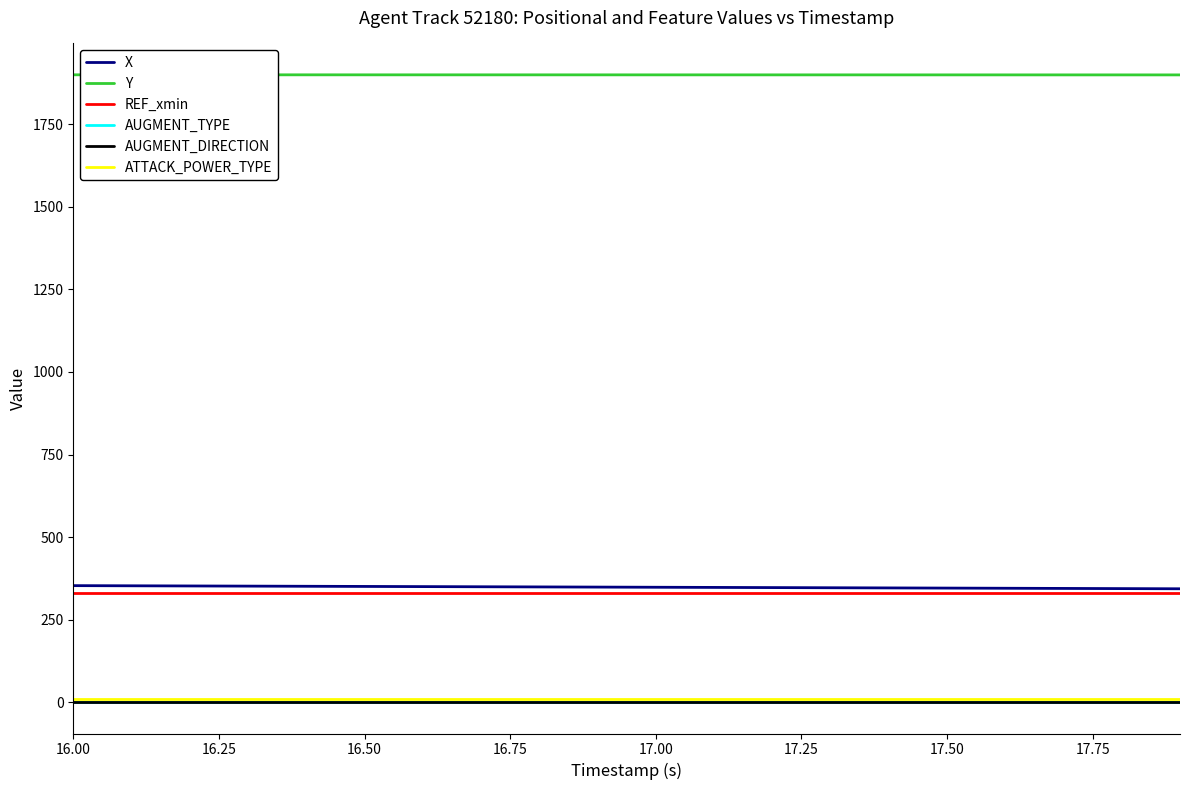

Which series has the largest total across all categories?

Y